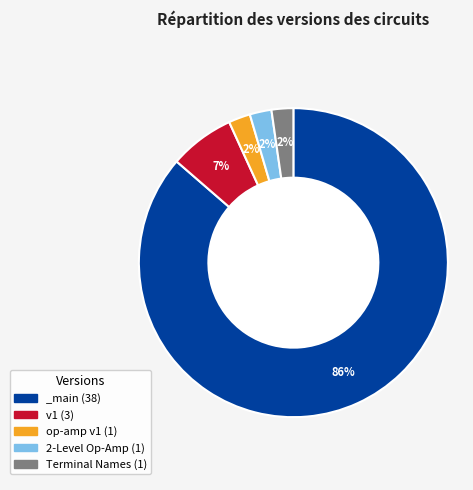

Is it true that v1 (3) is 1% of the pie?

False